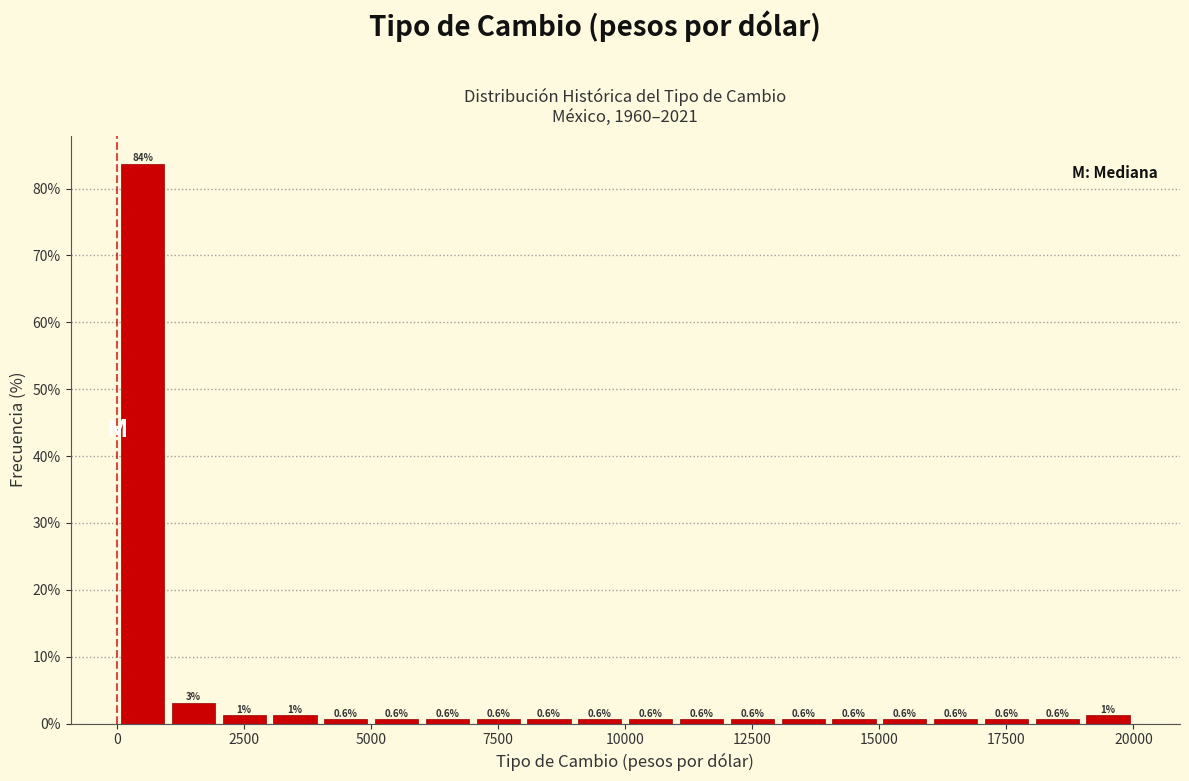

Around what value on the x-axis is the tallest bar? Give the approximate position of its centre, as read against the axis.

500